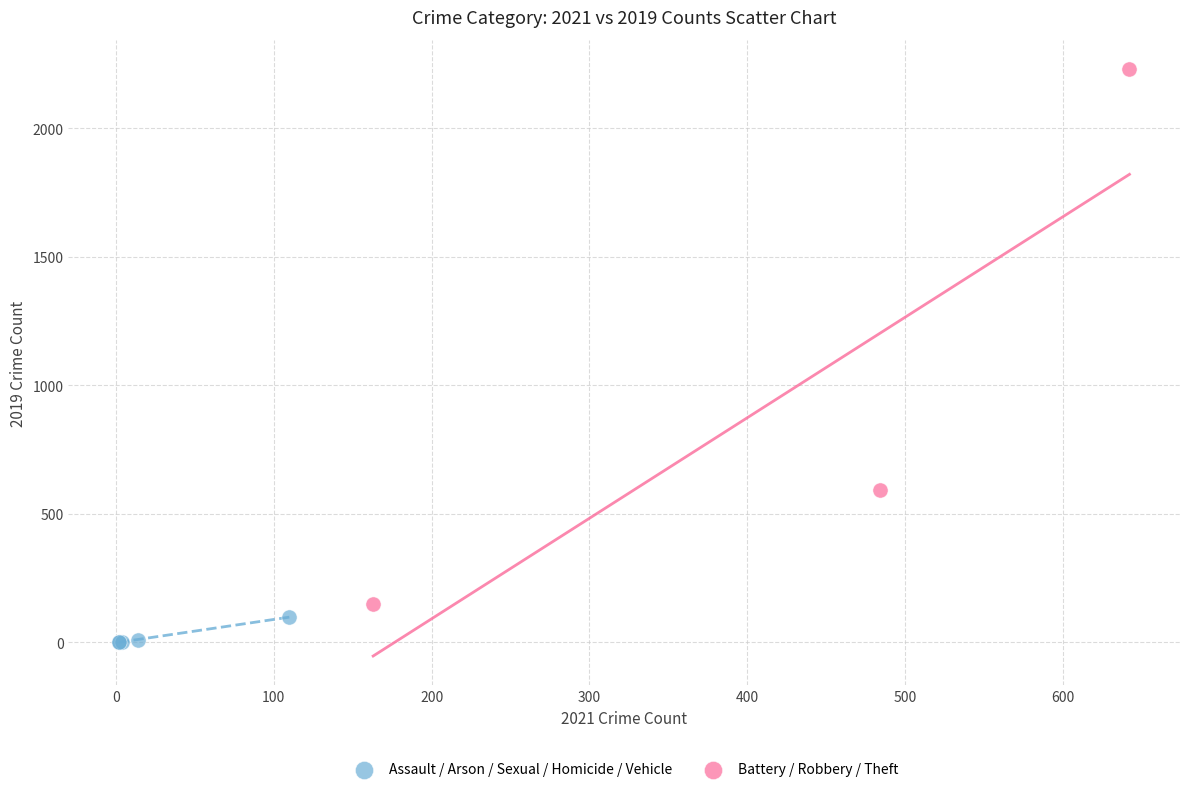

Which series has the widest spread of Y values?

Battery / Robbery / Theft